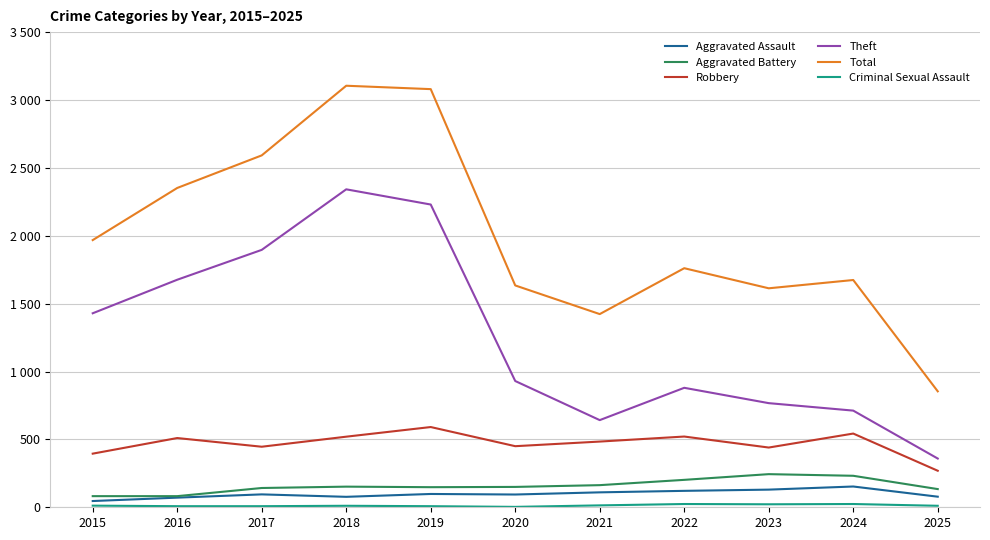

Does the chart display data point markers on the line(s)?

No